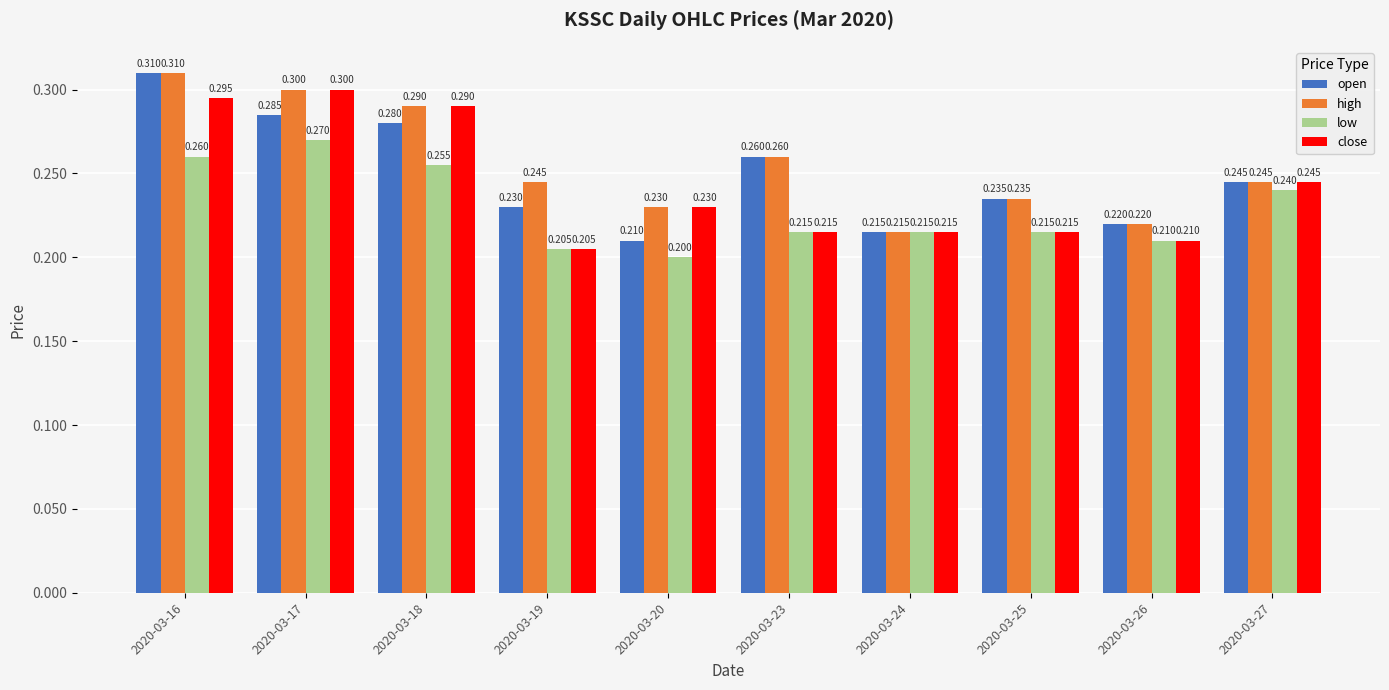

Reading left to right, list all the values displayed in this chart.

open: 2020-03-16=0.3	2020-03-17=0.3	2020-03-18=0.3	2020-03-19=0.2	2020-03-20=0.2	2020-03-23=0.3	2020-03-24=0.2	2020-03-25=0.2	2020-03-26=0.2	2020-03-27=0.2
high: 2020-03-16=0.3	2020-03-17=0.3	2020-03-18=0.3	2020-03-19=0.2	2020-03-20=0.2	2020-03-23=0.3	2020-03-24=0.2	2020-03-25=0.2	2020-03-26=0.2	2020-03-27=0.2
low: 2020-03-16=0.3	2020-03-17=0.3	2020-03-18=0.3	2020-03-19=0.2	2020-03-20=0.2	2020-03-23=0.2	2020-03-24=0.2	2020-03-25=0.2	2020-03-26=0.2	2020-03-27=0.2
close: 2020-03-16=0.3	2020-03-17=0.3	2020-03-18=0.3	2020-03-19=0.2	2020-03-20=0.2	2020-03-23=0.2	2020-03-24=0.2	2020-03-25=0.2	2020-03-26=0.2	2020-03-27=0.2